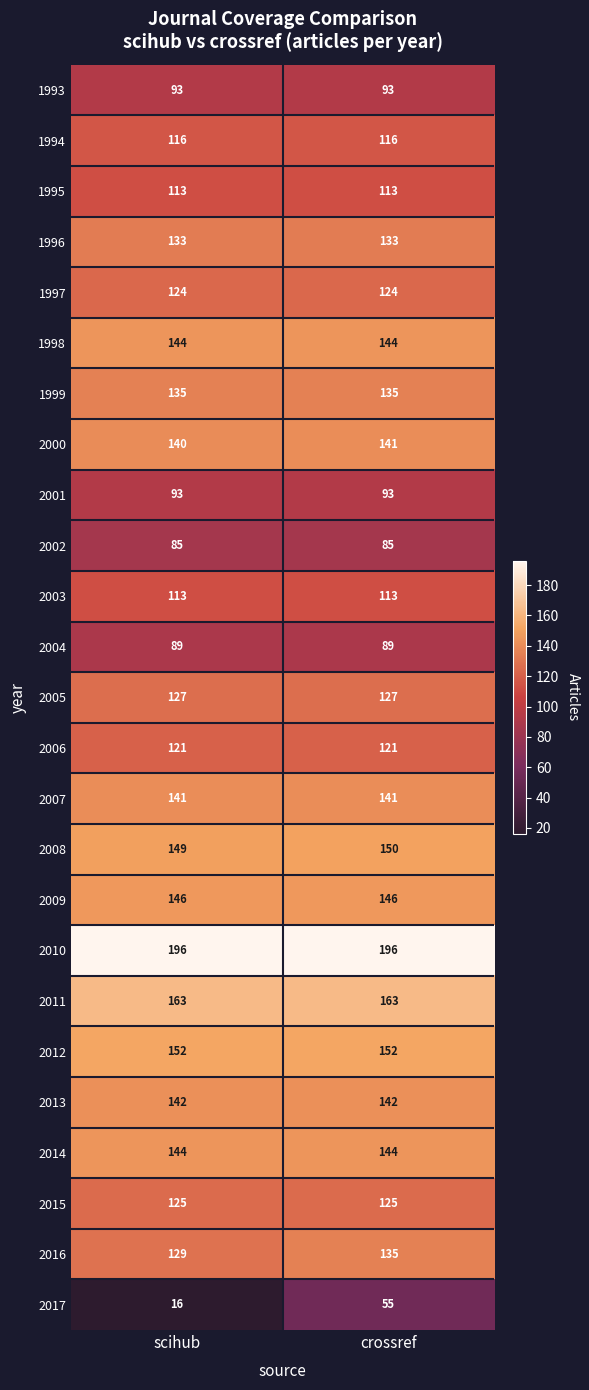

What is the greatest value displayed?

196